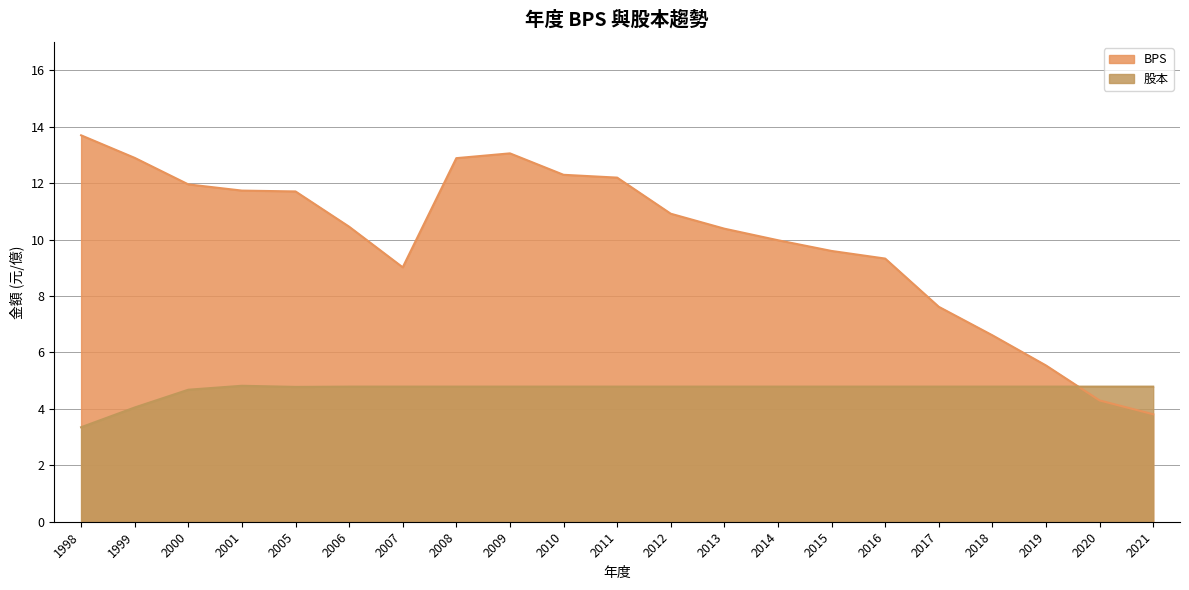

The value of 股本 at 2013 is 4.8. True or false?

True